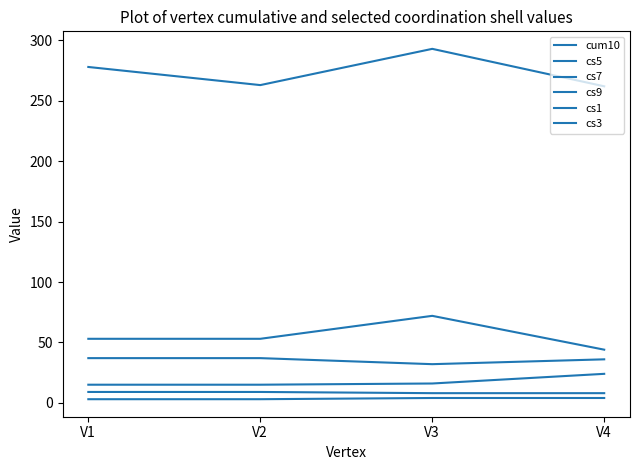

Which label corresponds to the largest value in the chart?

V3